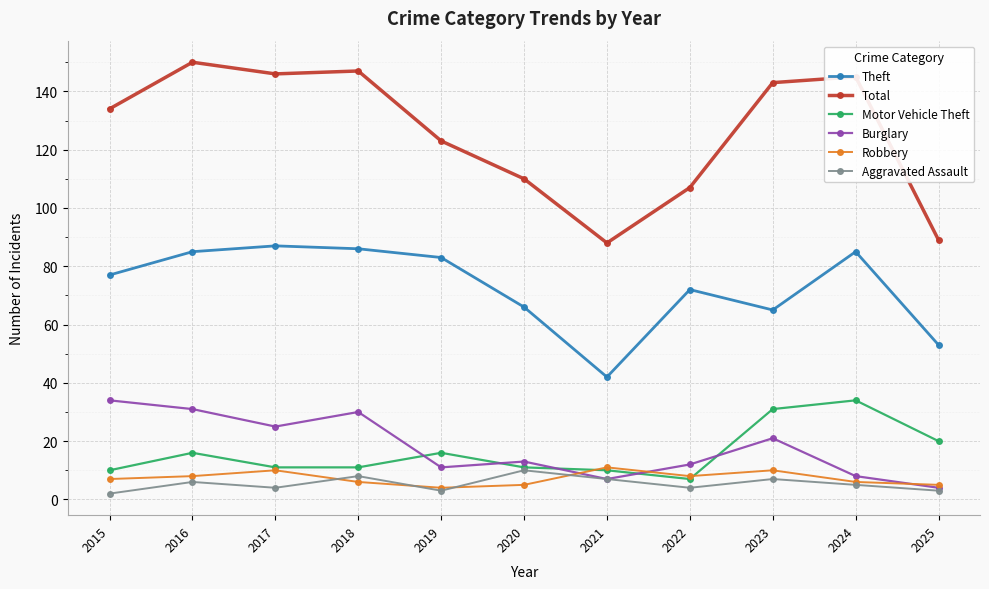

True or false: Burglary and Theft intersect in this chart.

False